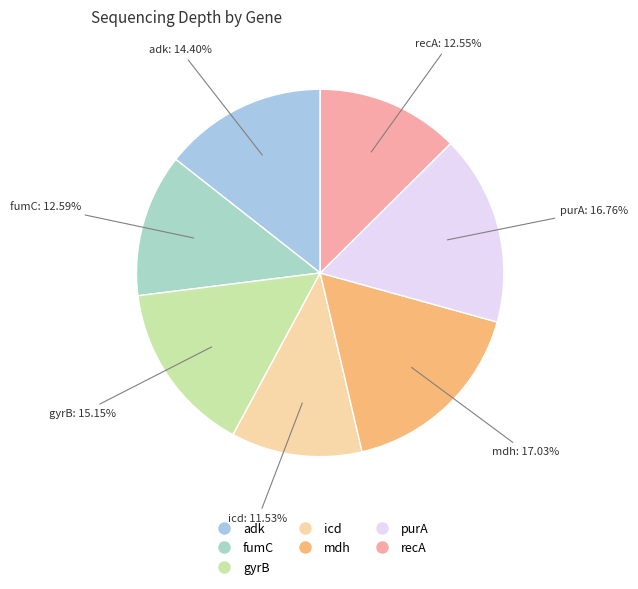

What is the ratio of the value at mdh to the value at fumC?

1.4